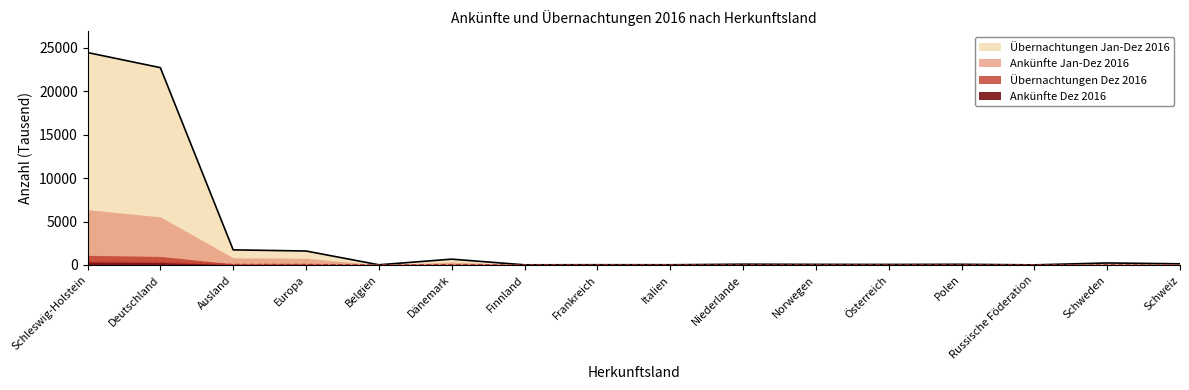

True or false: Übernachtungen Dez 2016 has a value of 37311.7 at Schleswig-Holstein.

False